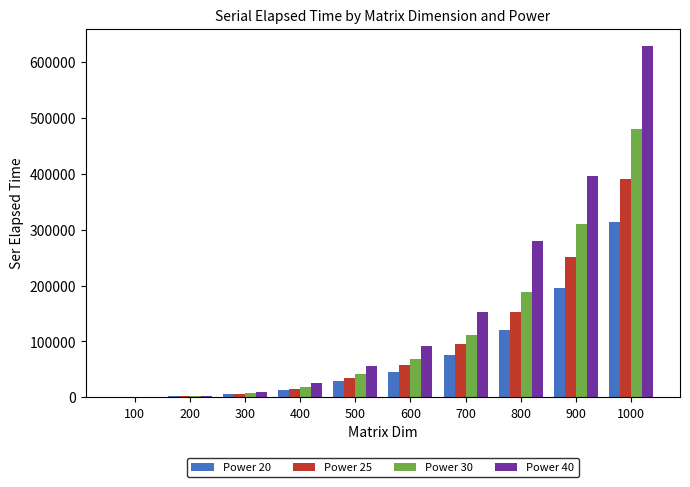

What value does the Power 40 series have at 800?

279879.0